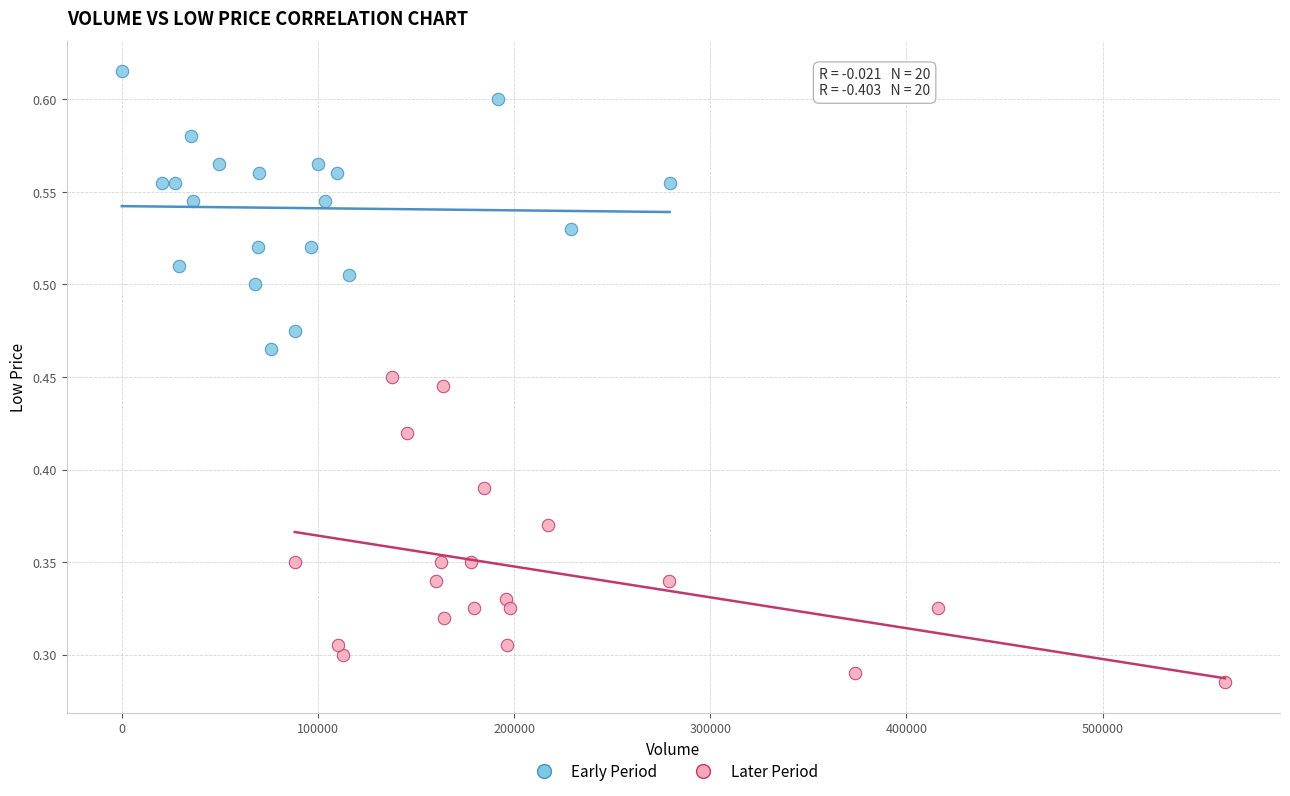

Which series has the largest Y range (max minus min)?

Later Period